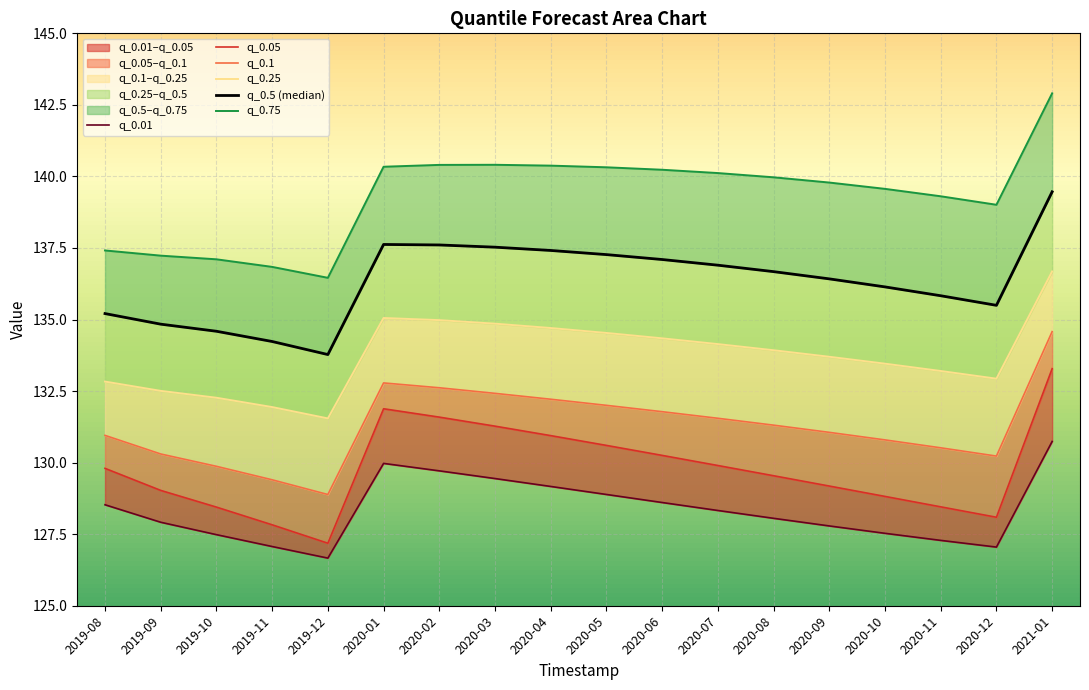

True or false: q_0.5 (median) has a value of 230.0 at 2020-06.

False